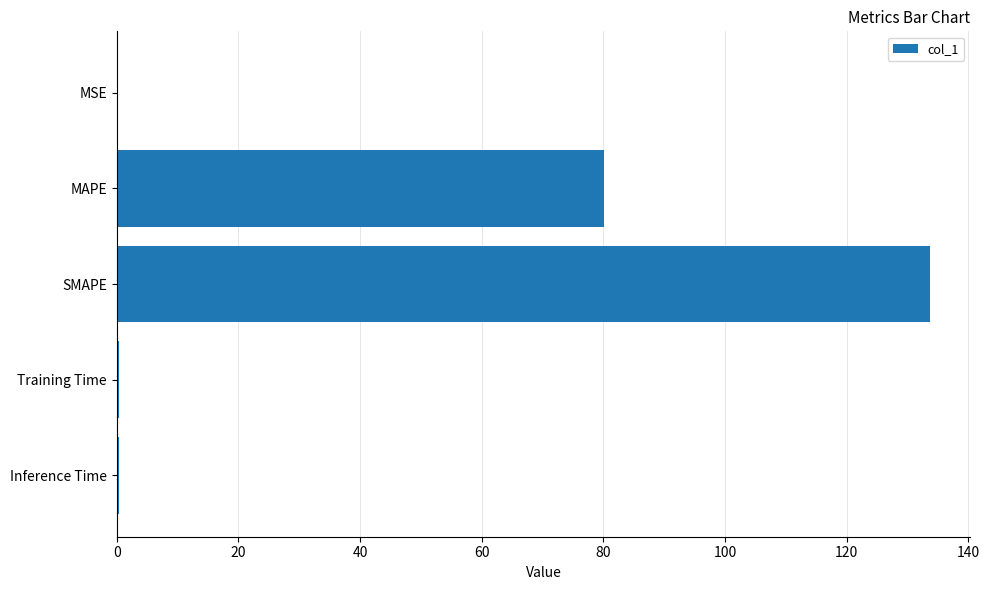

What is the average value?

42.9